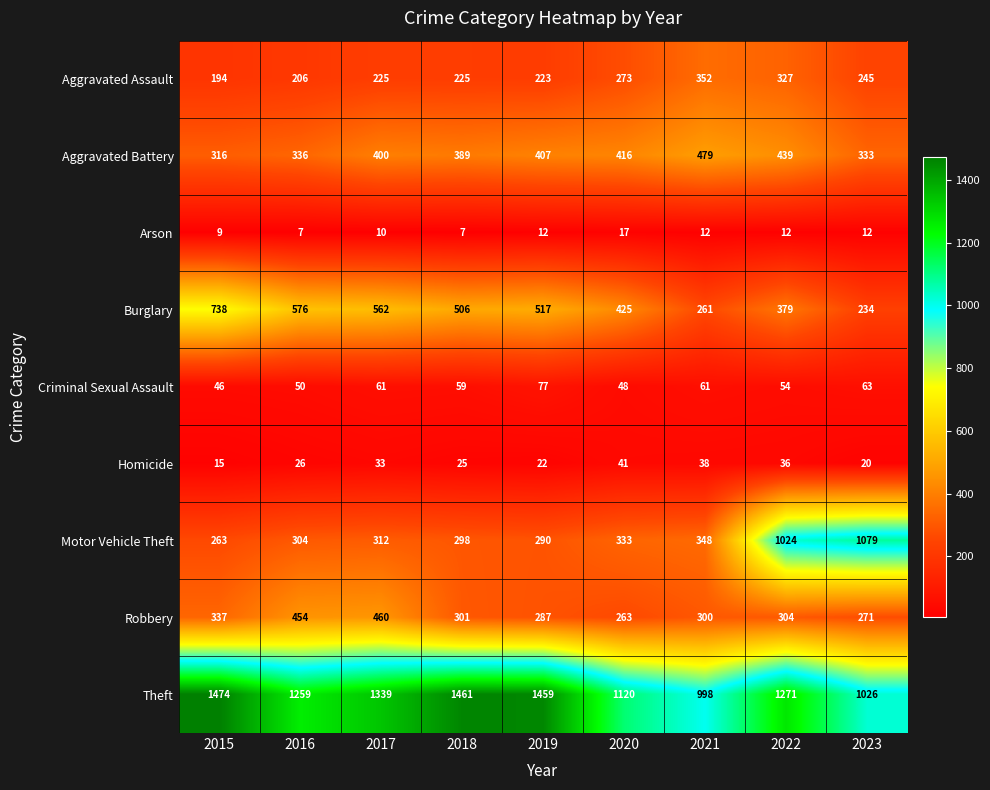

How many series are shown in this chart?

9